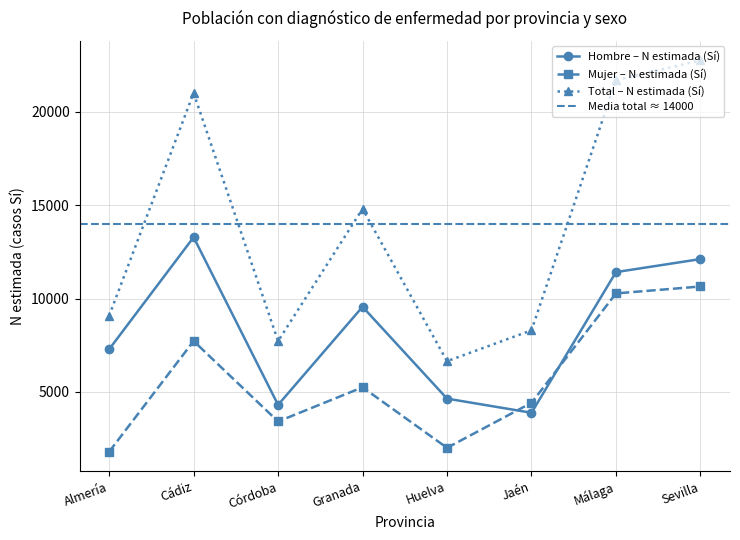

Is this an area chart (filled region under the line)?

No